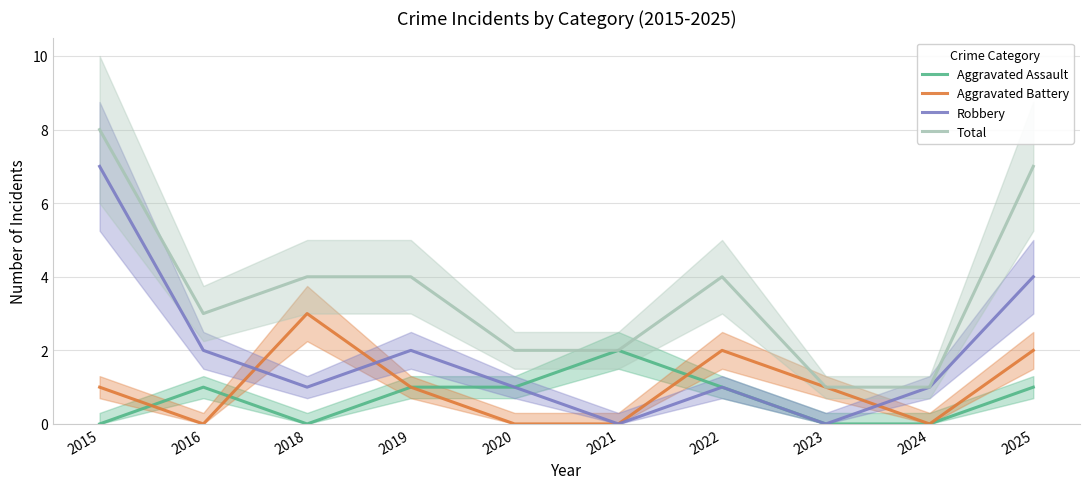

Rank the categories by Aggravated Battery value from lowest to highest.

2016, 2020, 2021, 2024, 2015, 2019, 2023, 2022, 2025, 2018